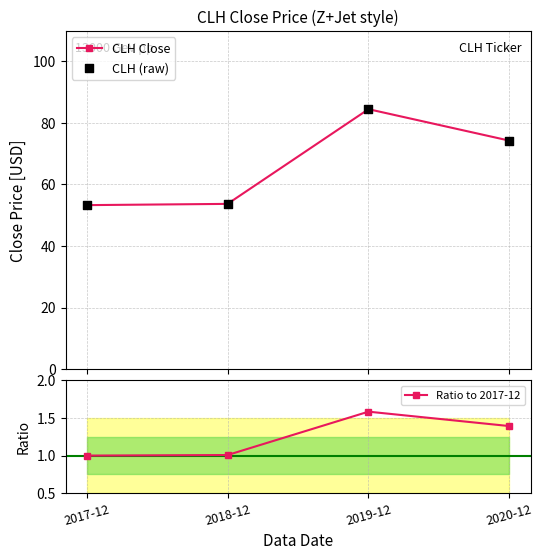

Which series reaches the minimum Y coordinate?

Ratio to 2017-12